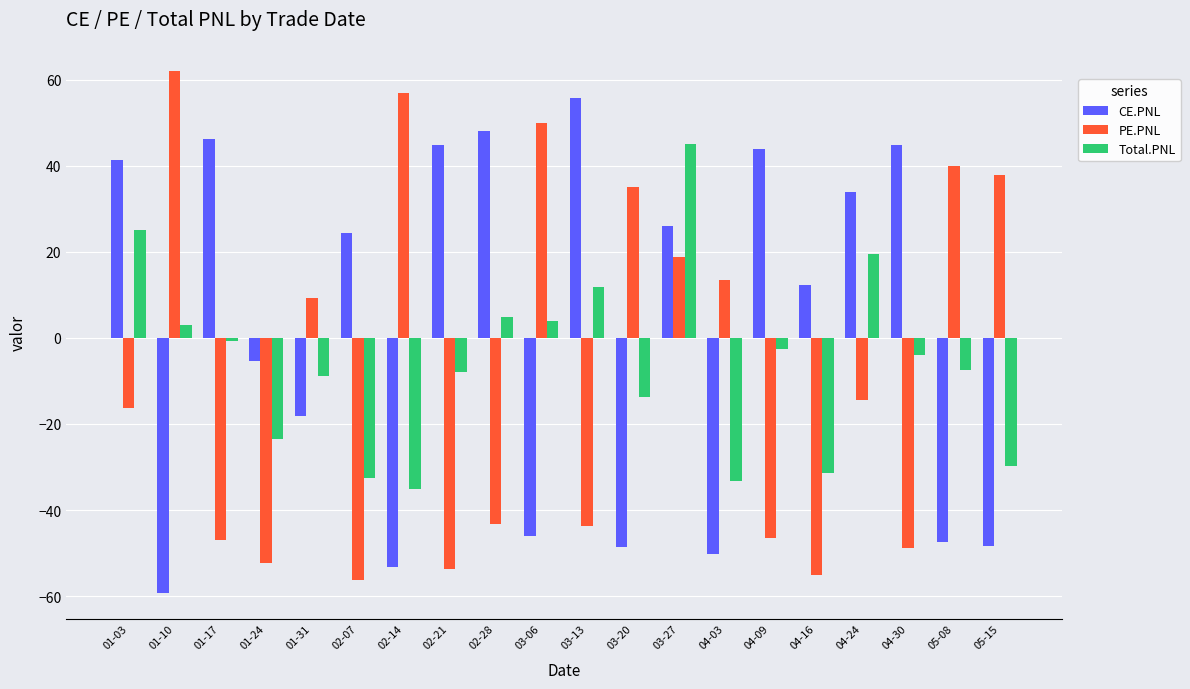

Which series has the widest spread of values?

PE.PNL